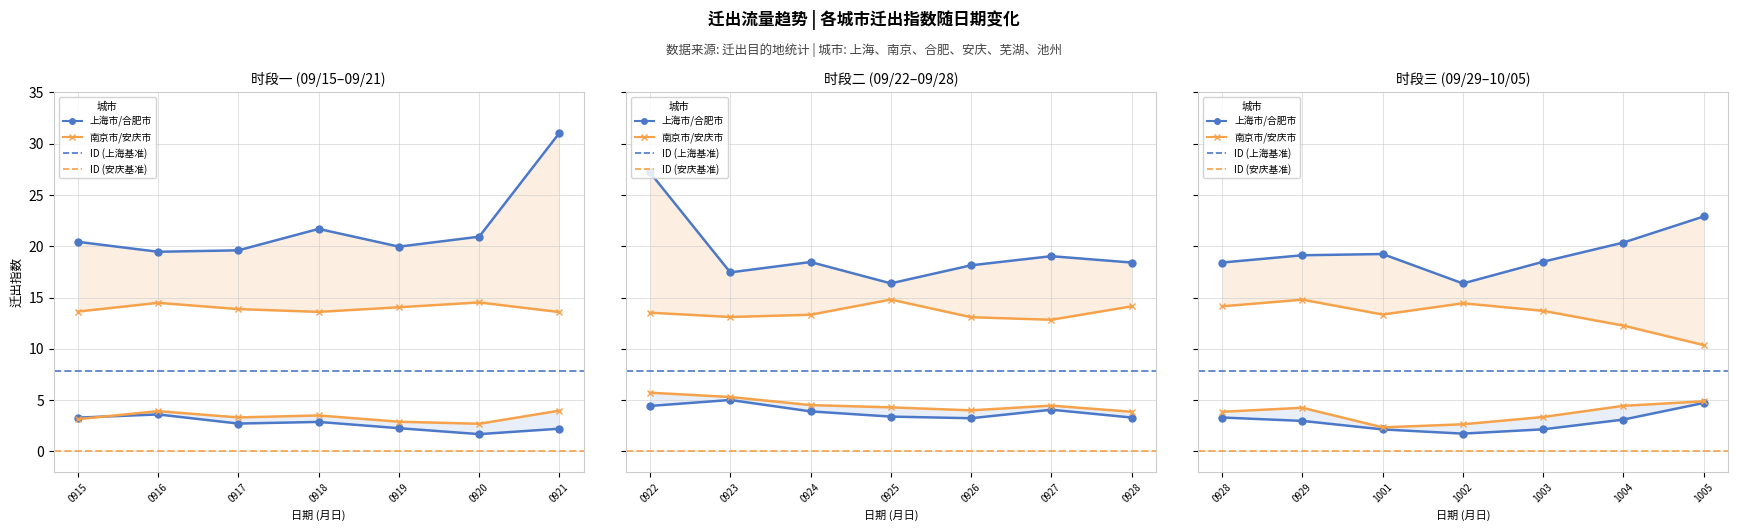

How many lines are shown in the chart?

6